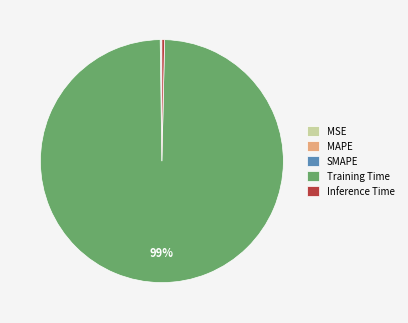

Which slice is the largest?

Training Time